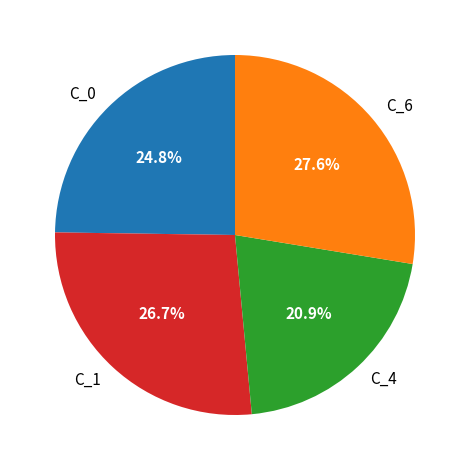

To the nearest percent, what percentage of the pie is C_6?

28%